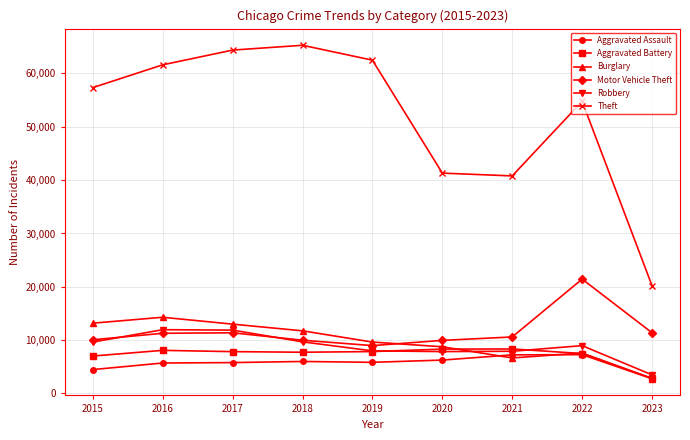

List the series in order of their peak value, highest first.

Theft, Motor Vehicle Theft, Burglary, Robbery, Aggravated Battery, Aggravated Assault